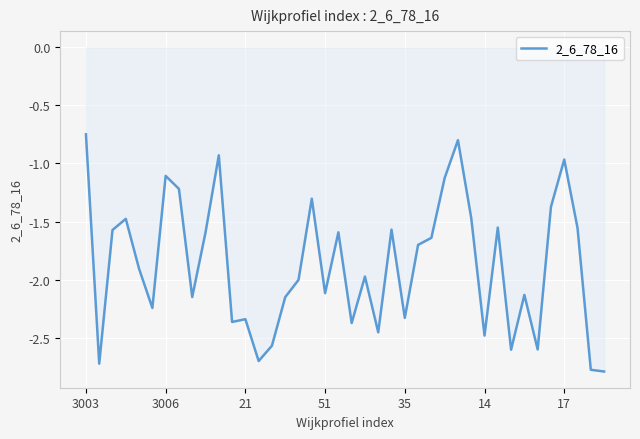

What is the smallest value displayed?

-2.8